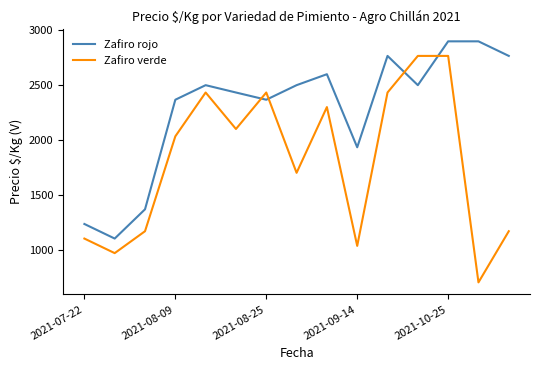

What is the difference between the maximum and minimum values in the Zafiro verde series?

2067